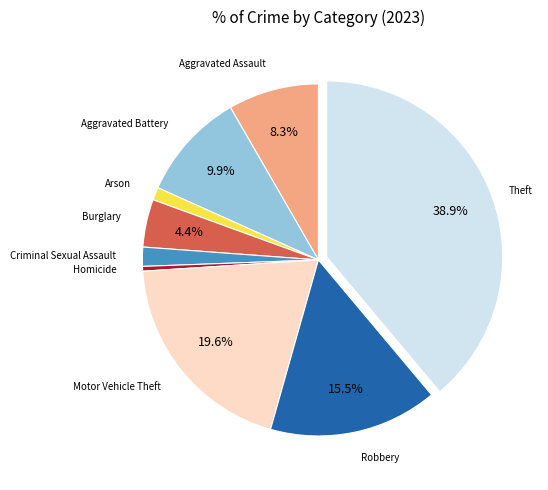

Does any single category account for the majority?

No